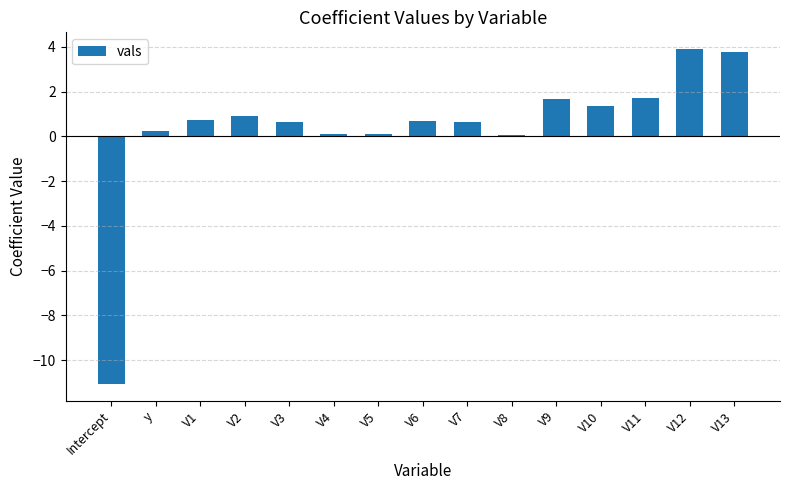

What is the average value?

0.4